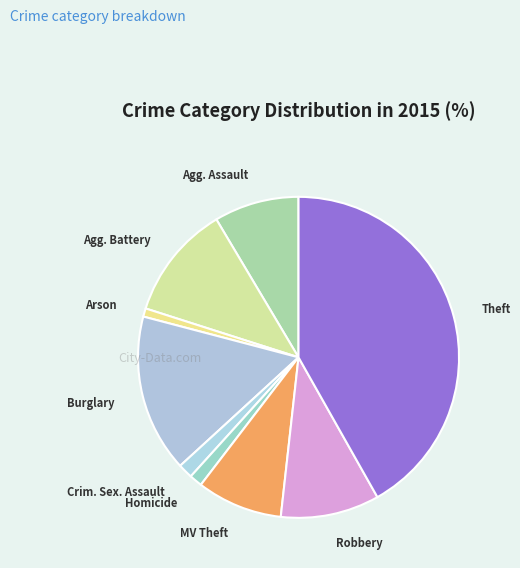

Do MV Theft and Arson together represent more than half of the pie?

No